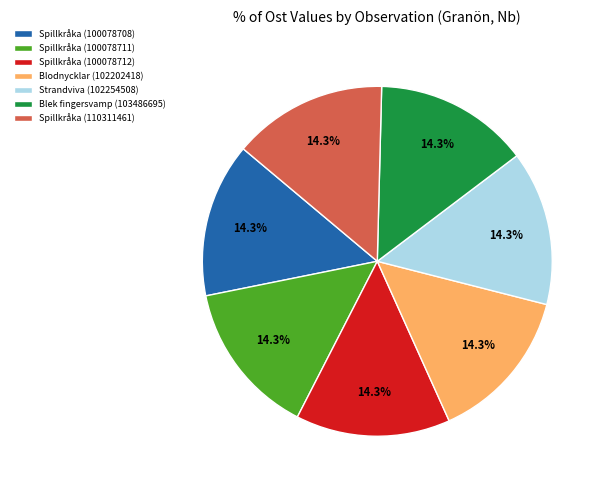

How many segments does this pie chart have?

7